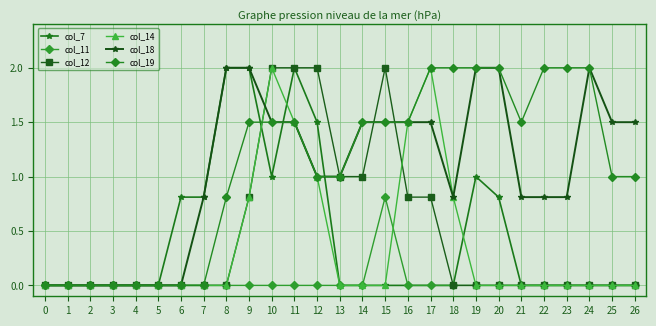

What is the approximate value of col_19 at 20?

2.0